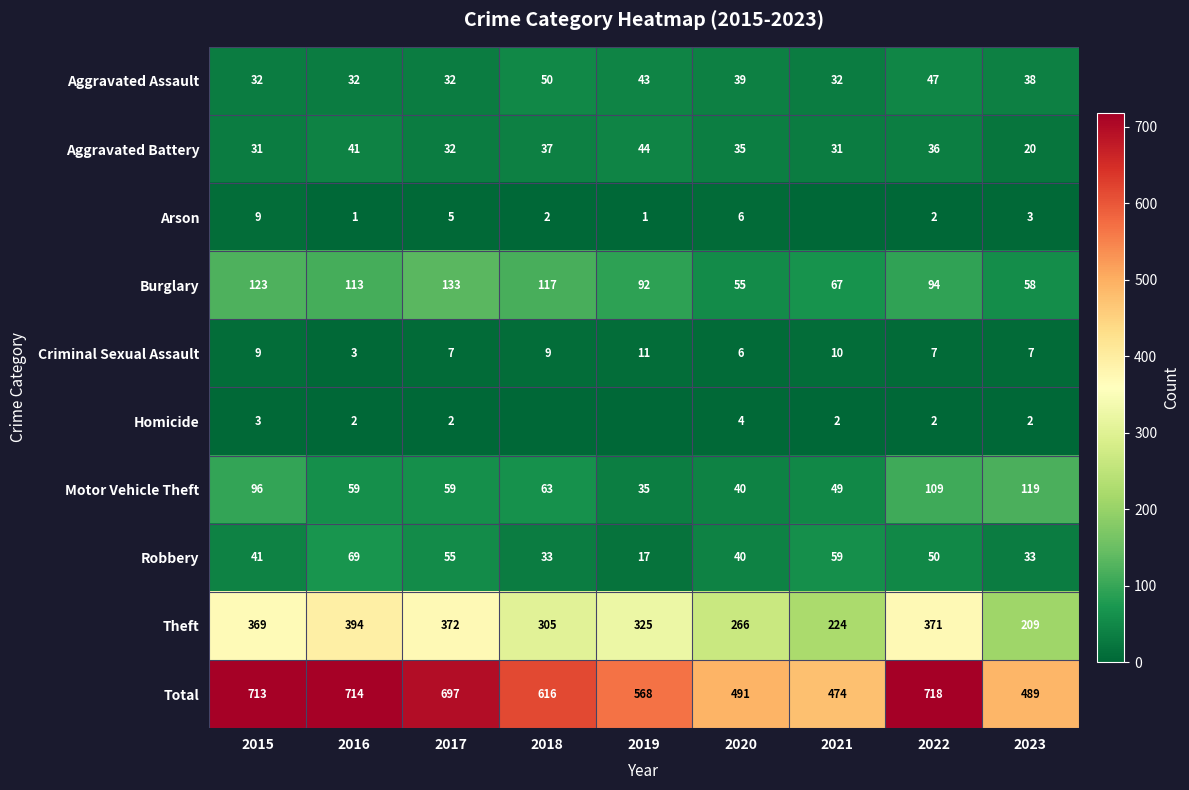

The value of Robbery at 2016 is 21. True or false?

False